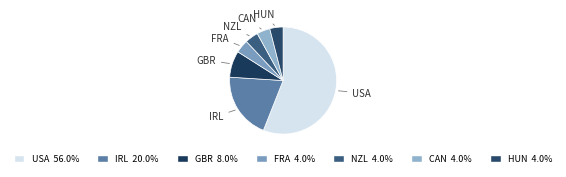

Count the number of slices in the pie.

7